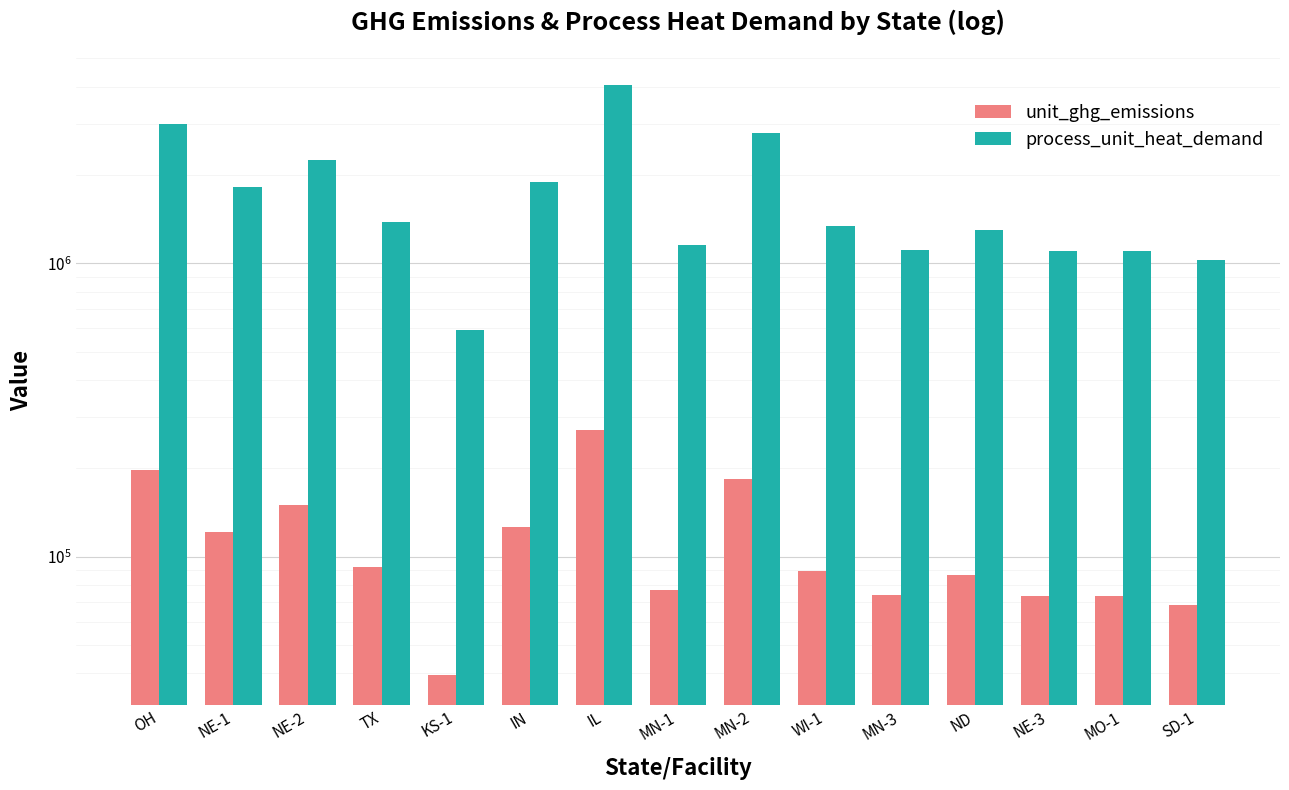

Rank the series by their maximum value, from lowest to highest.

unit_ghg_emissions, process_unit_heat_demand